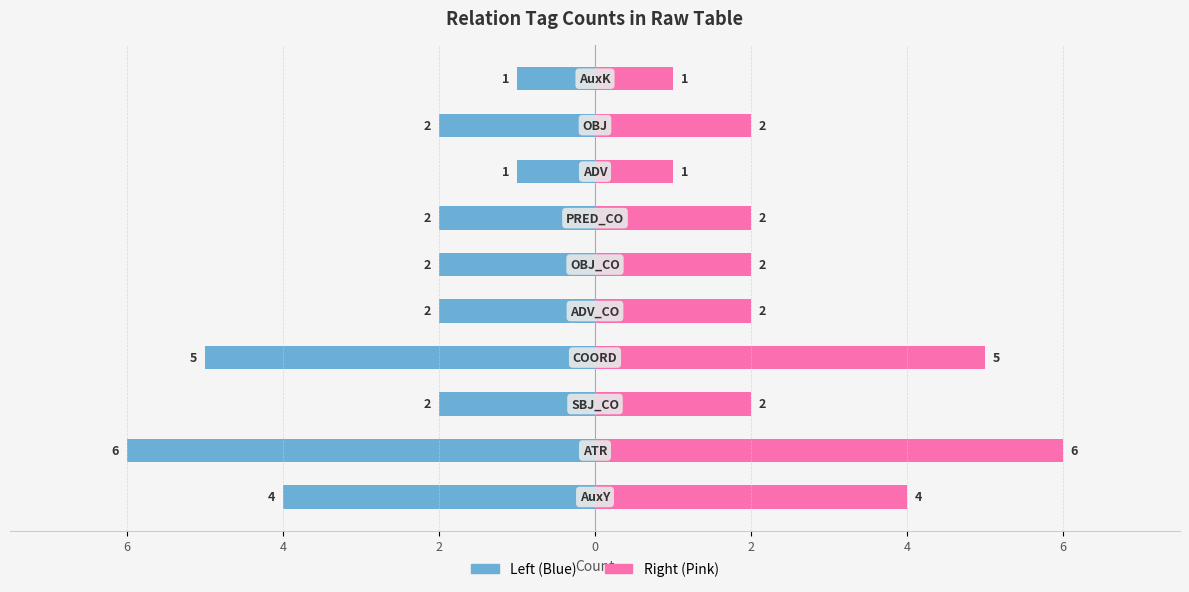

Is the value of Frequency (Right) at 4 greater than the value of Frequency (Left) at 6?

Yes